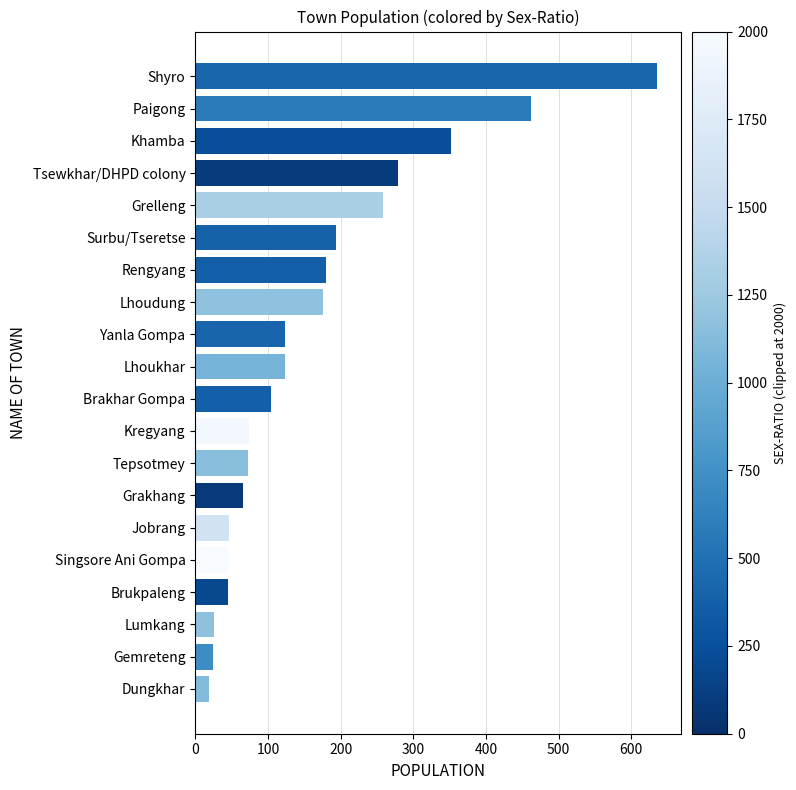

How many distinct data groups are displayed?

1